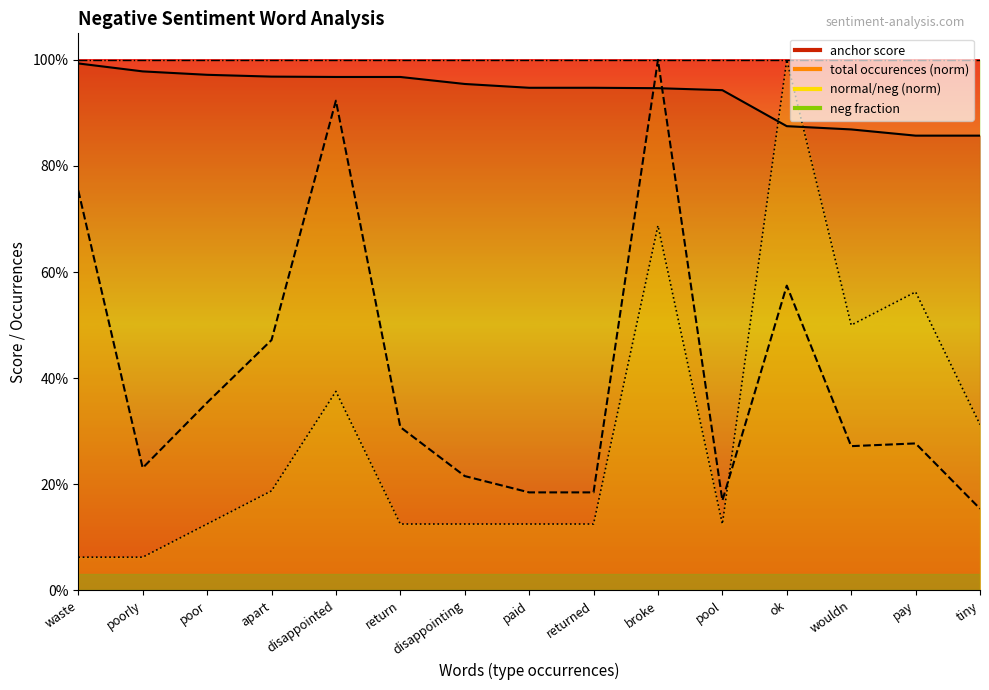

The anchor score series shows 0.9 at broke. True or false?

True